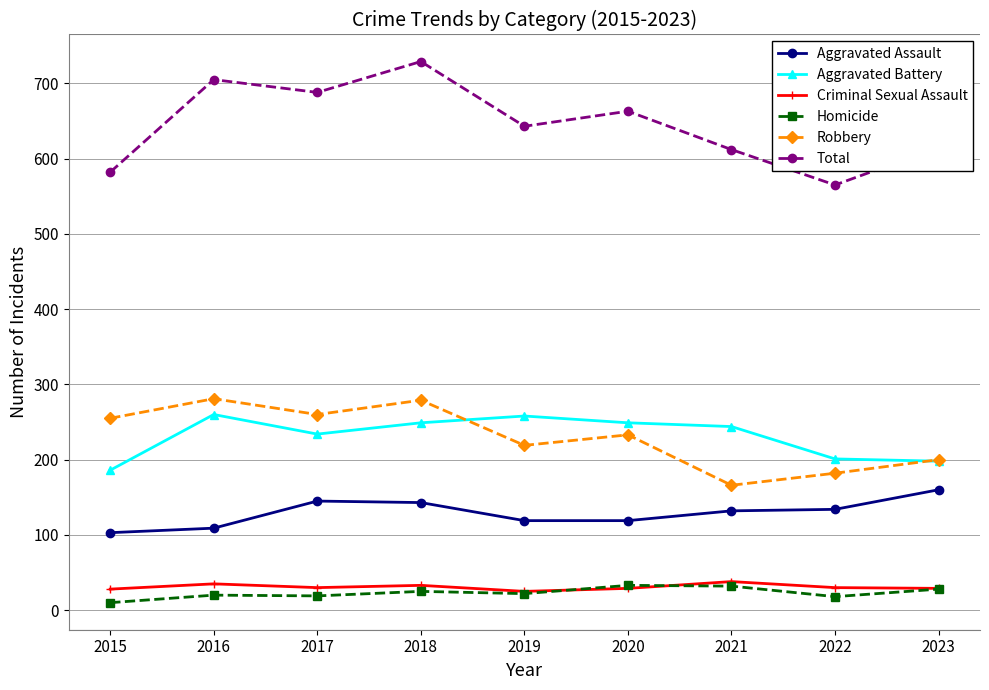

What is the difference between the Aggravated Battery values at 2017 and 2016?

26